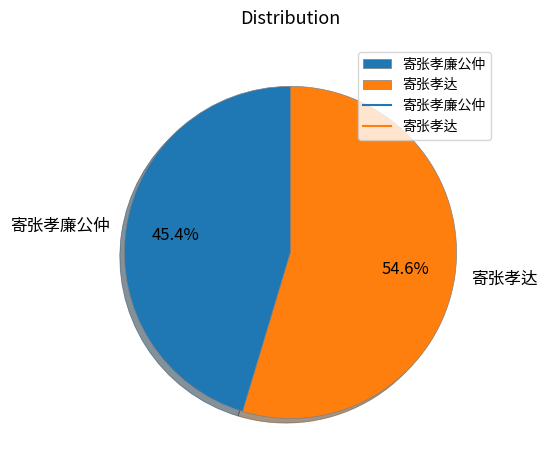

Which has a higher value, 寄张孝廉公仲 or 寄张孝达?

寄张孝达